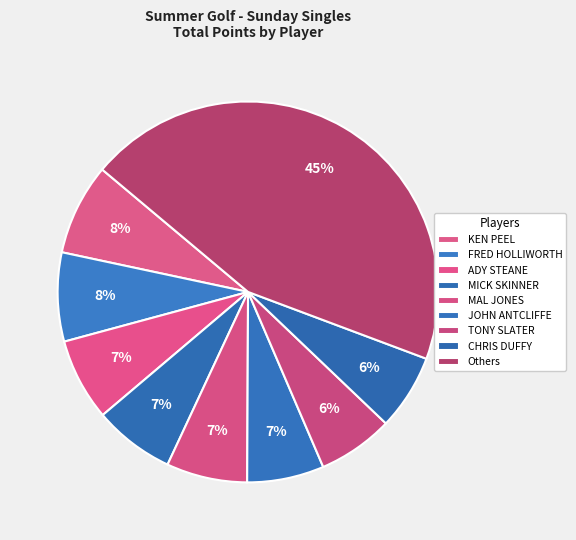

Count the number of slices in the pie.

9